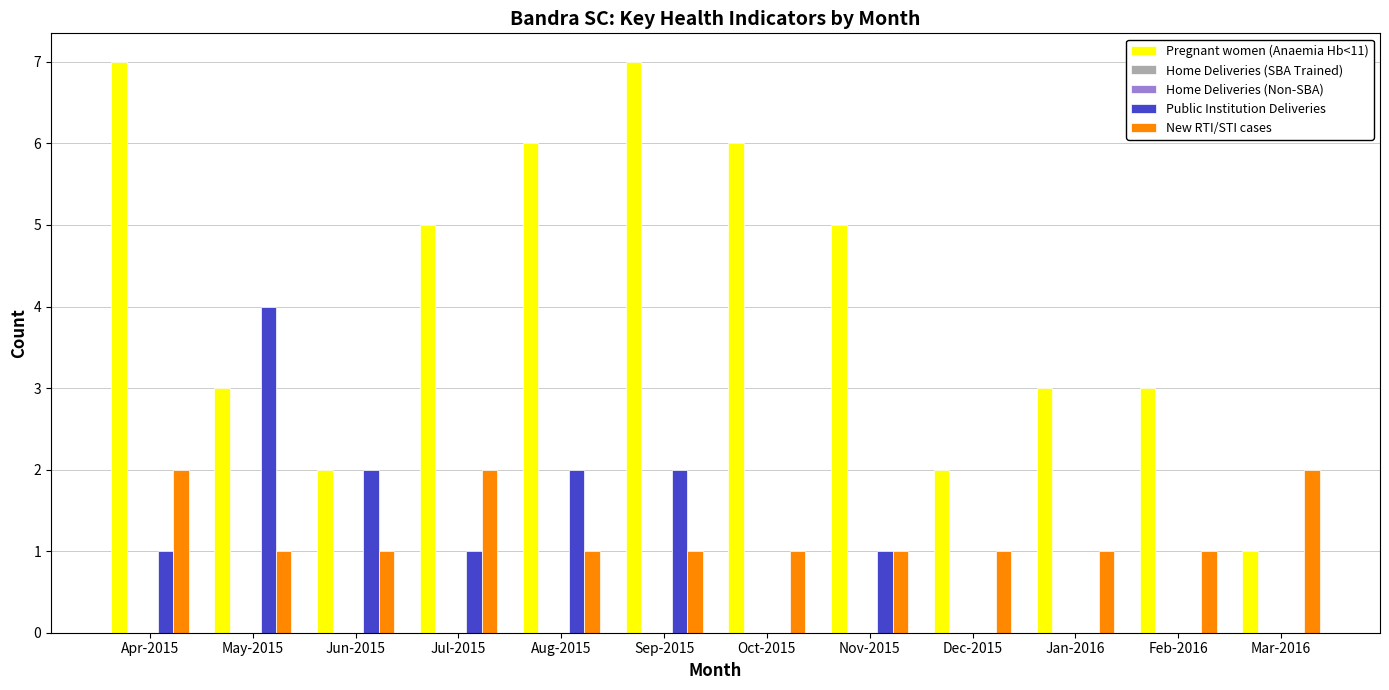

At May-2015, list the series in order from smallest to largest.

Home Deliveries (SBA Trained), Home Deliveries (Non-SBA), New RTI/STI cases, Pregnant women (Anaemia Hb<11), Public Institution Deliveries